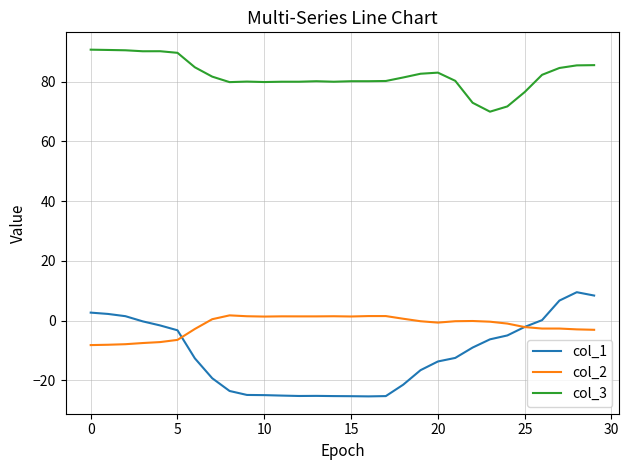

What is the minimum value shown in the chart?

-25.3